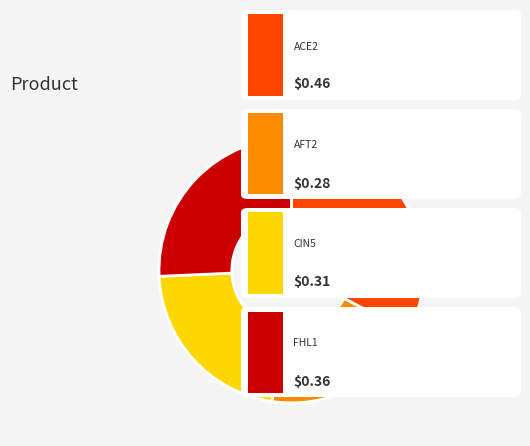

Is there any slice that represents more than half of the pie?

No